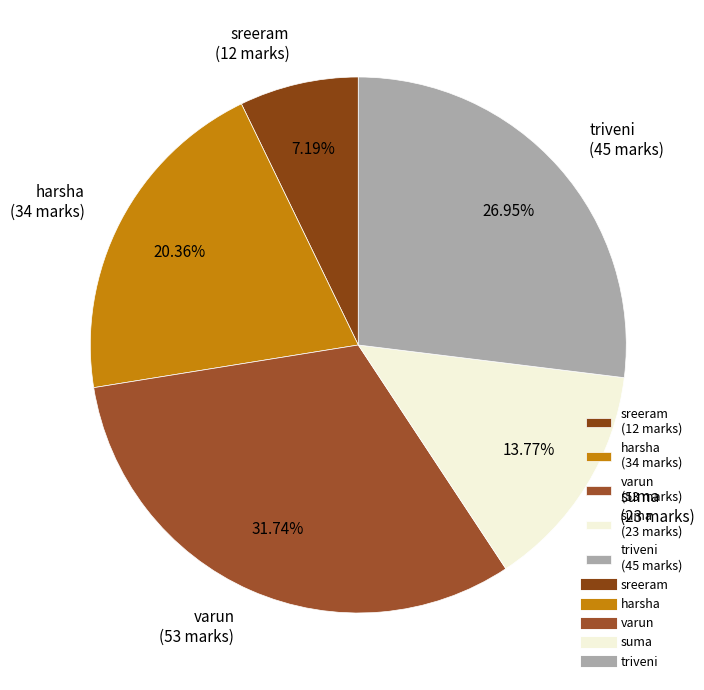

Is suma the majority of the pie?

No